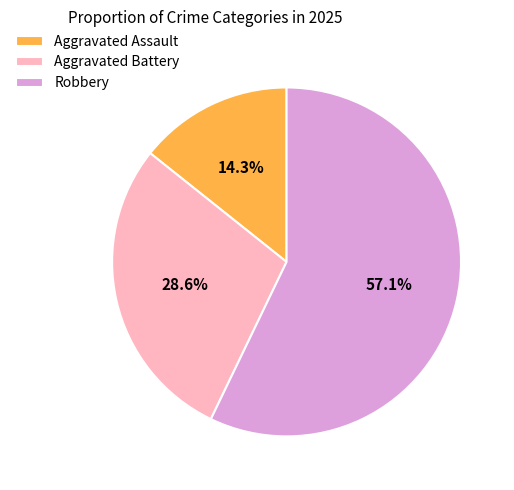

Do Aggravated Assault and Robbery together represent more than half of the pie?

Yes